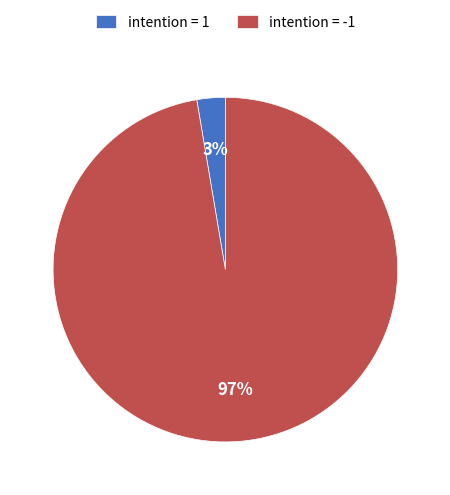

Which category has the smallest portion of the pie?

intention = 1